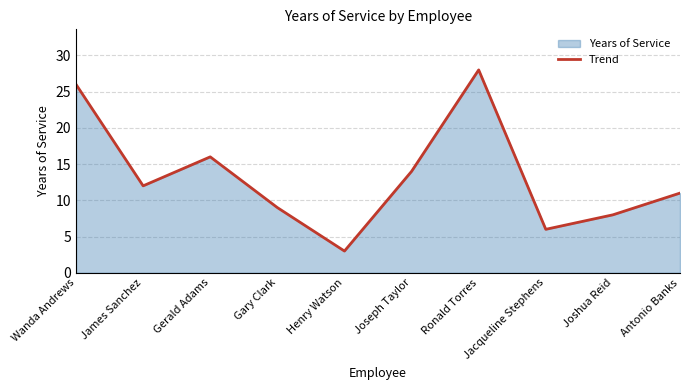

Rank the categories by value from highest to lowest.

Ronald Torres, Wanda Andrews, Gerald Adams, Joseph Taylor, James Sanchez, Antonio Banks, Gary Clark, Joshua Reid, Jacqueline Stephens, Henry Watson